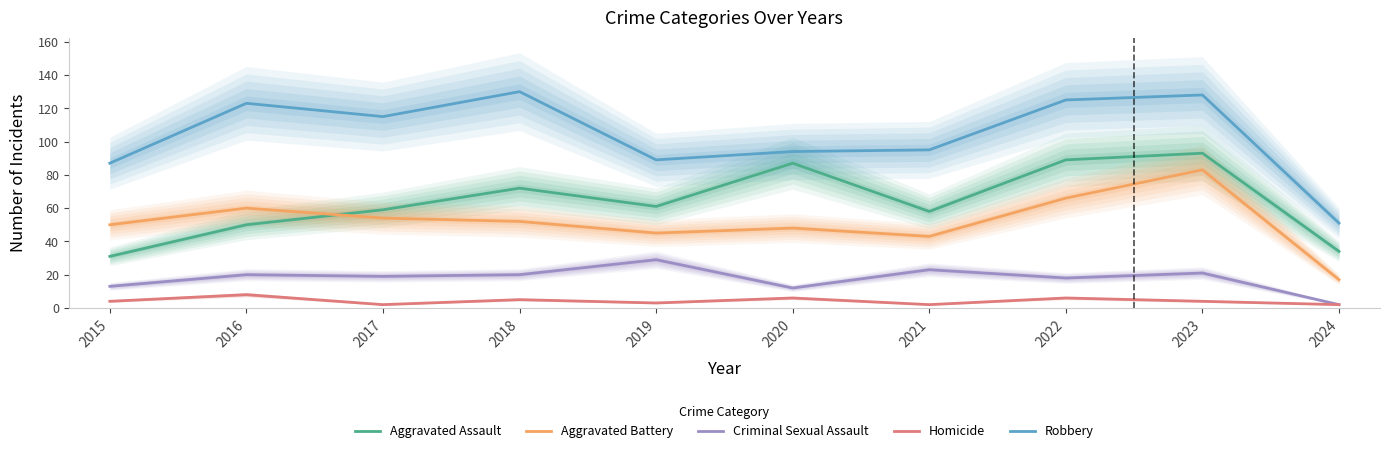

The Robbery series shows 28 at 2018. True or false?

False